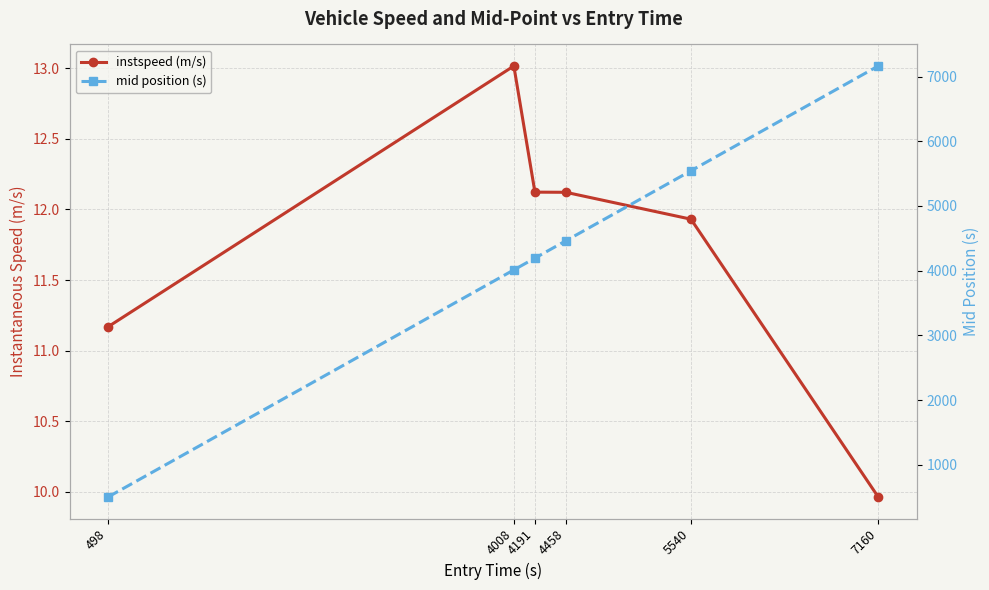

The mid position (s) series shows 4011.1 at 4008. True or false?

True